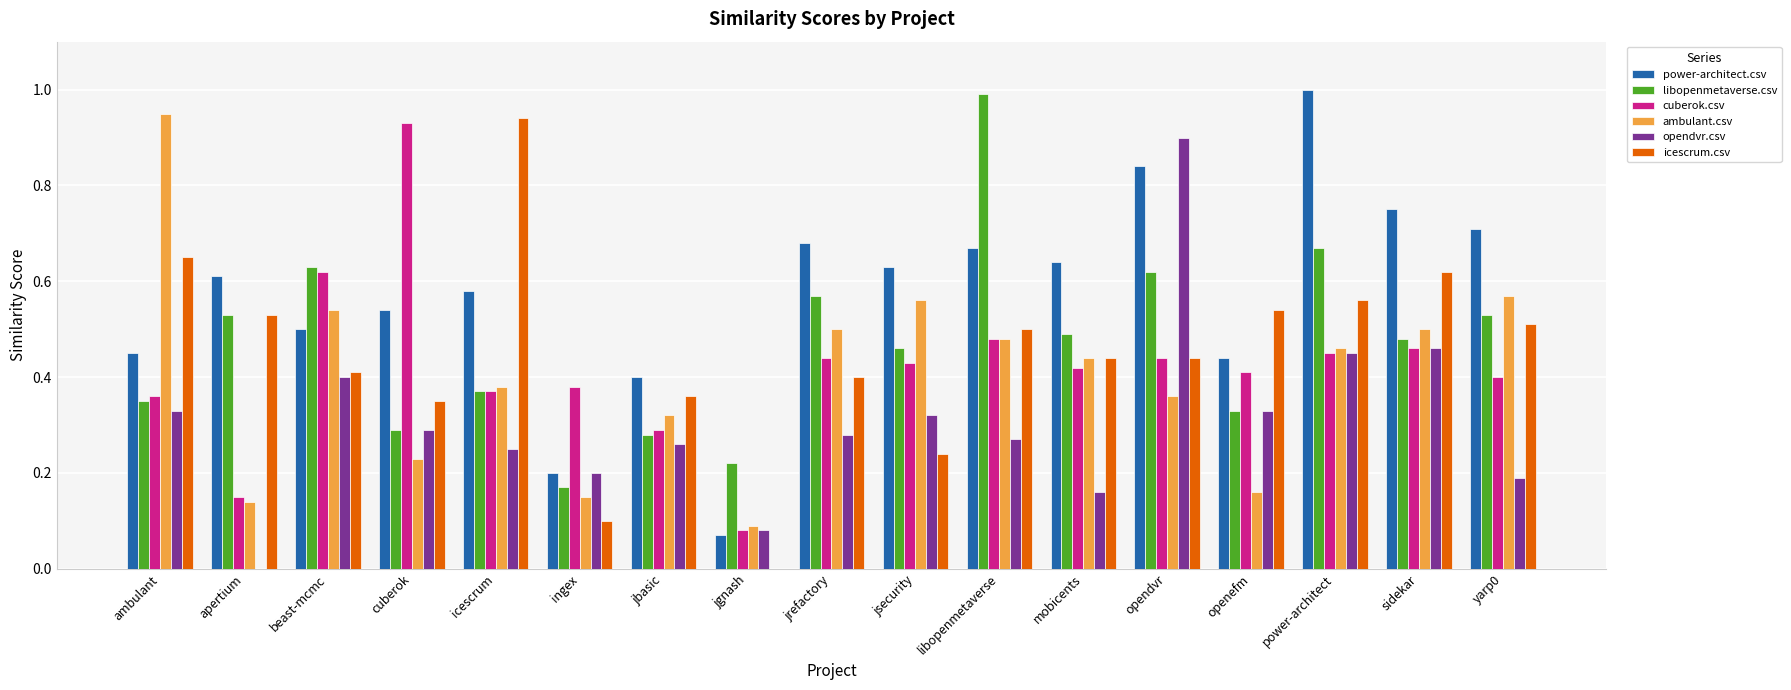

True or false: power-architect.csv has a value of 0.2 at apertium.

False